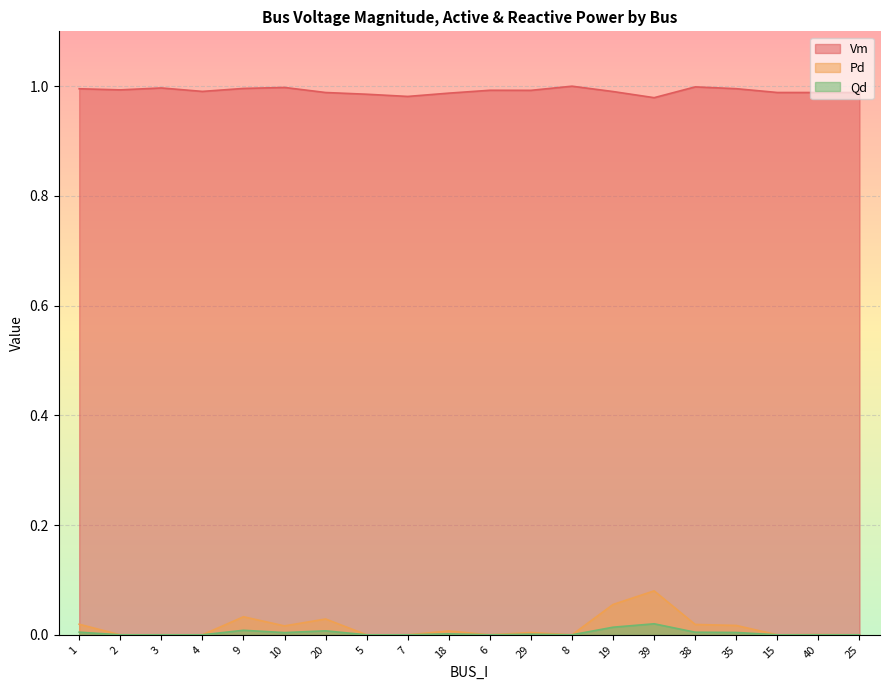

True or false: Pd and Qd cross at least once.

False